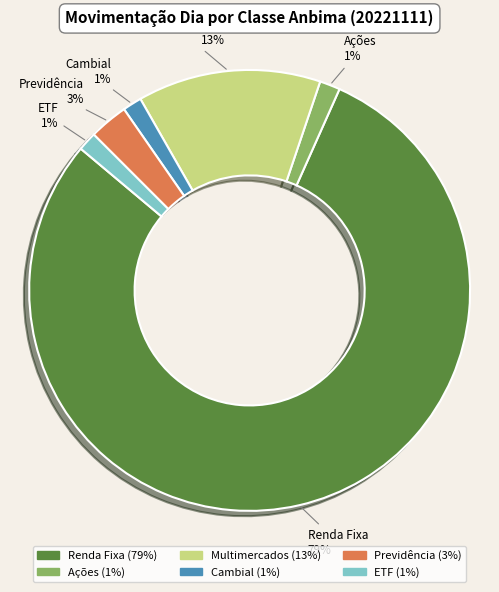

Does Ações account for over 50% of the chart?

No